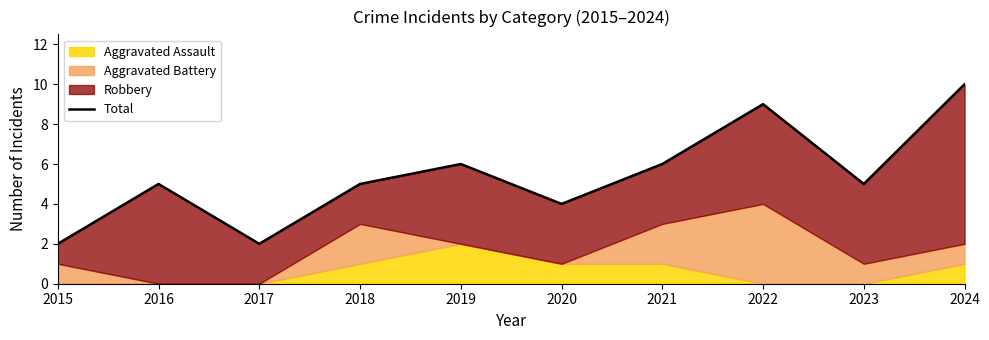

At which label is the value closest to 6?

2019